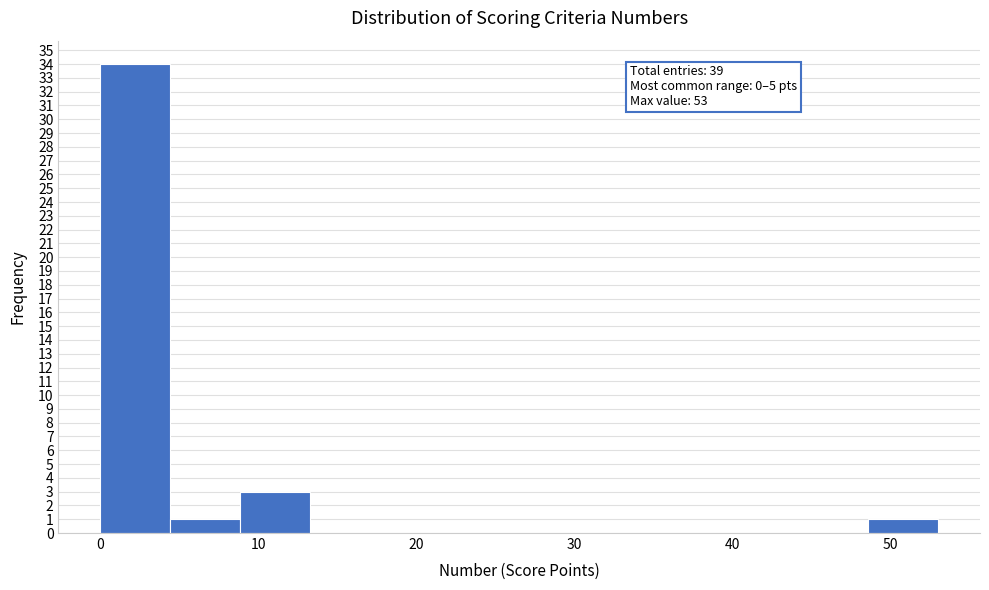

Over which range of the x-axis is the bar tallest?

0 to 4